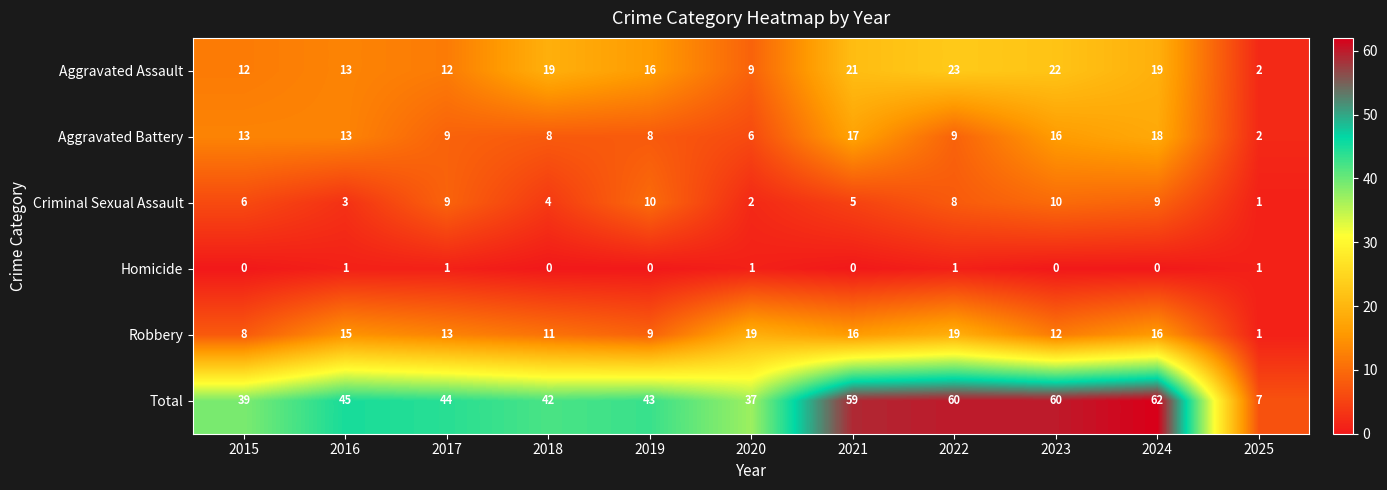

What is the spread (max minus min) of values at 2025?

6